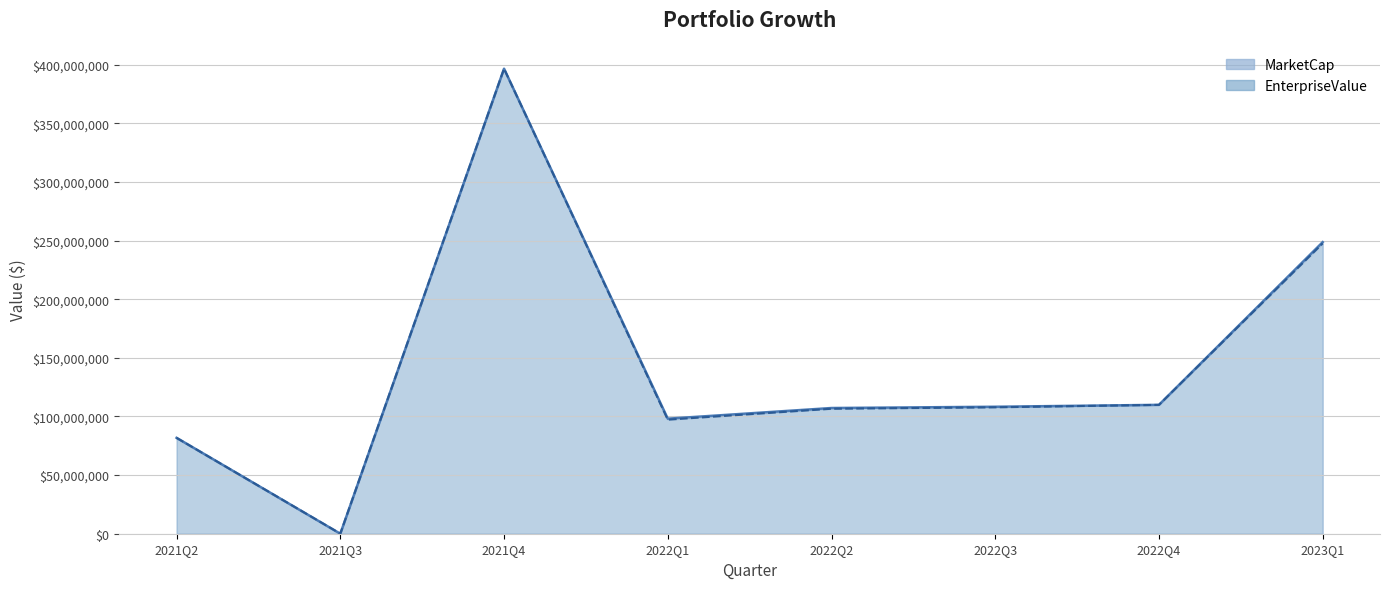

List the series in order of their peak value, highest first.

MarketCap, EnterpriseValue